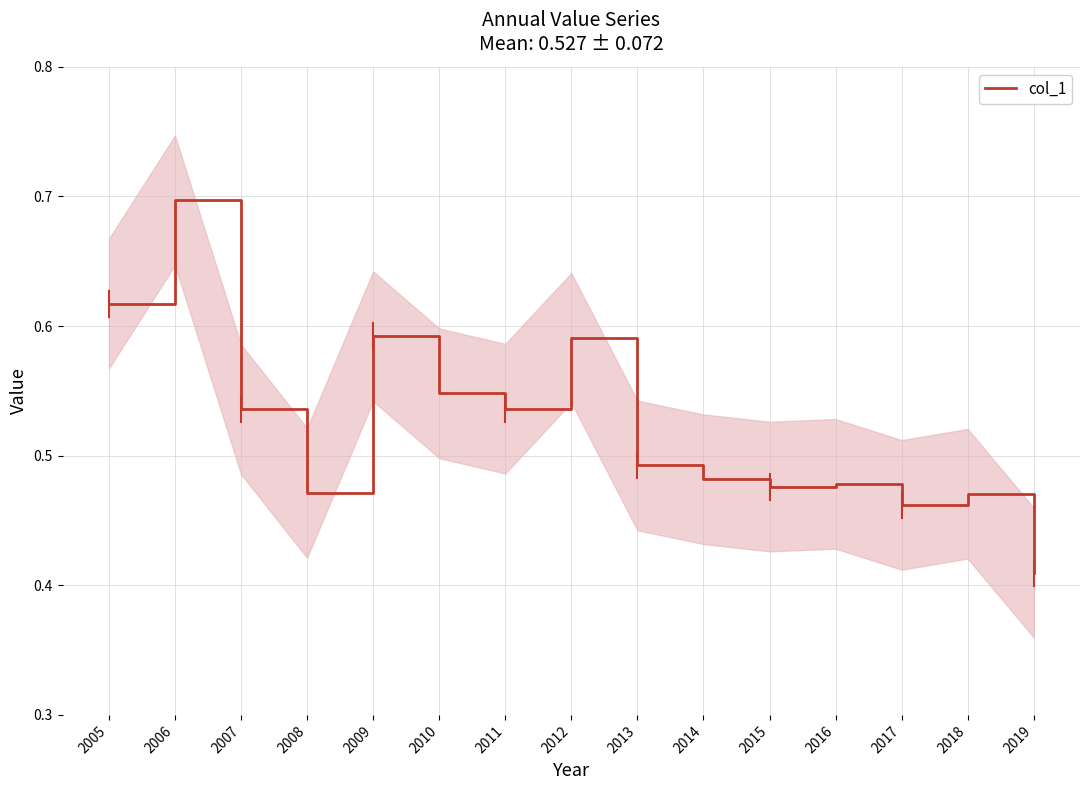

How many lines are shown in the chart?

1